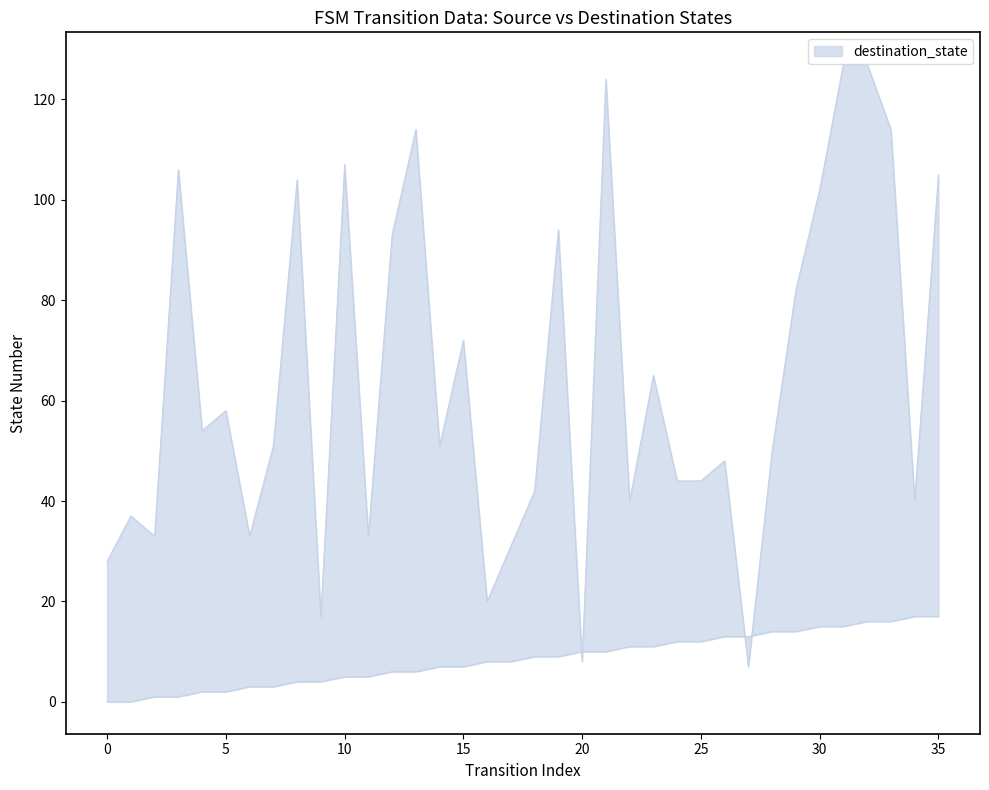

Reading right to left, extract all data points from this chart.

source_state: 35=17	34=17	33=16	32=16	31=15	30=15	29=14	28=14	27=13	26=13	25=12	24=12	23=11	22=11	21=10	20=10	19=9	18=9	17=8	16=8	15=7	14=7	13=6	12=6	11=5	10=5	9=4	8=4	7=3	6=3	5=2	4=2	3=1	2=1	1=0	0=0
destination_state: 35=105	34=40	33=114	32=127	31=127	30=102	29=82	28=50	27=7	26=48	25=44	24=44	23=65	22=40	21=124	20=8	19=94	18=42	17=31	16=20	15=72	14=51	13=114	12=93	11=33	10=107	9=17	8=104	7=51	6=33	5=58	4=54	3=106	2=33	1=37	0=28